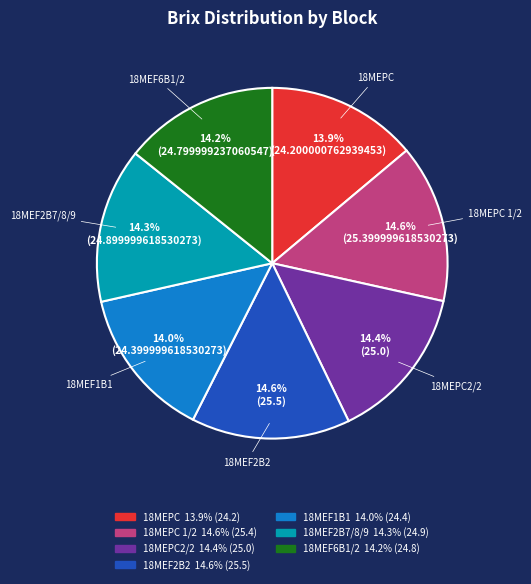

Is there a majority slice in this chart?

No